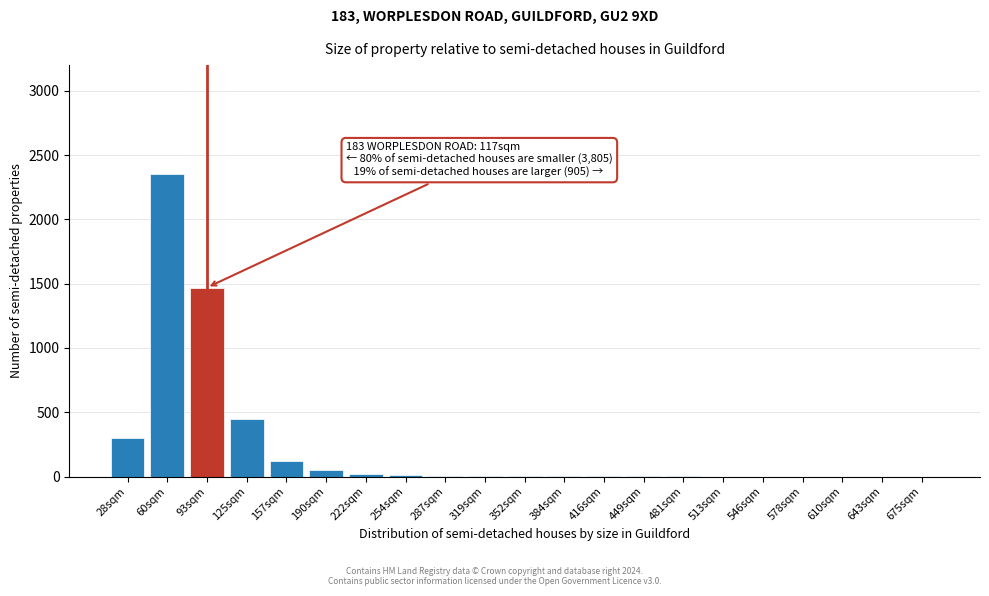

What is the maximum value shown in the chart?

2350